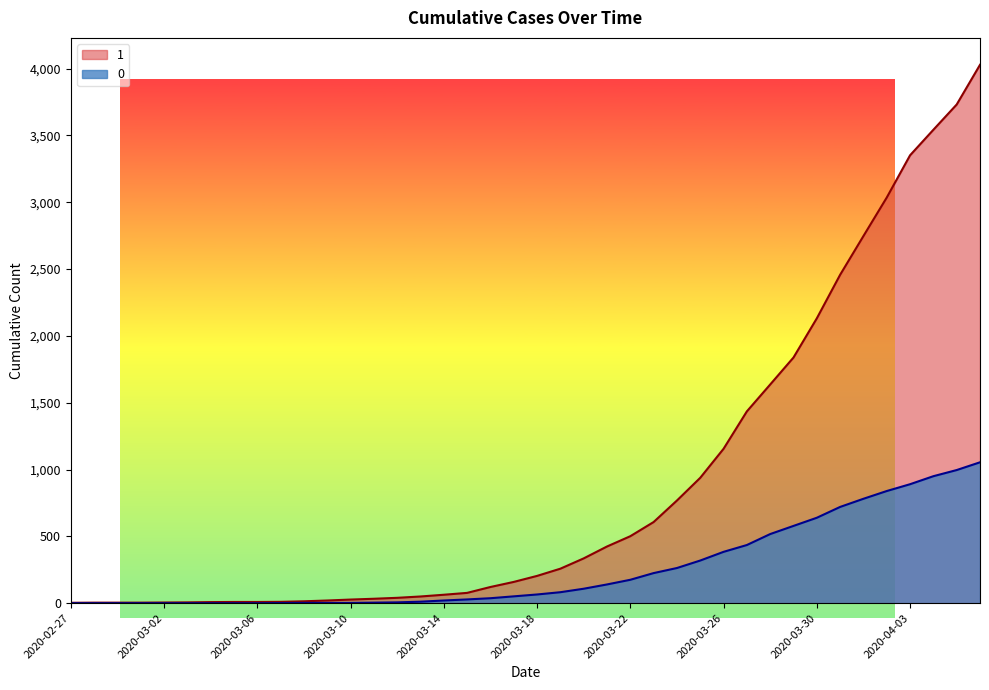

Where is 0 nearest to the value 527?

2020-03-28